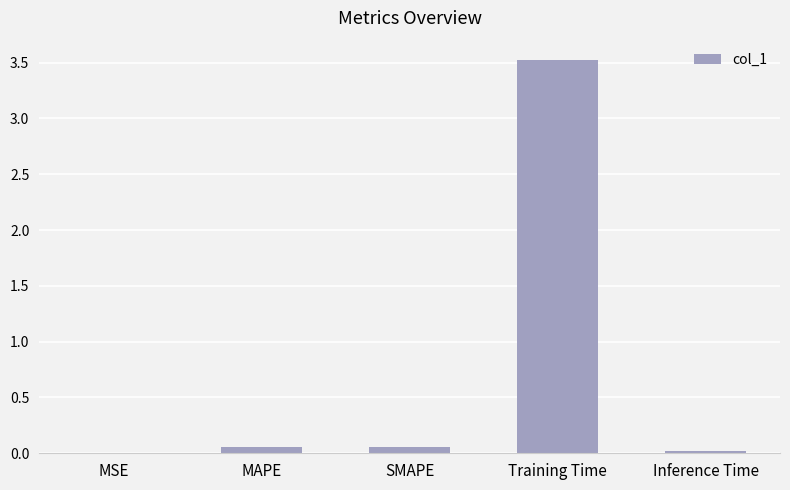

The chart shows a value of 3.5 at Training Time. True or false?

True